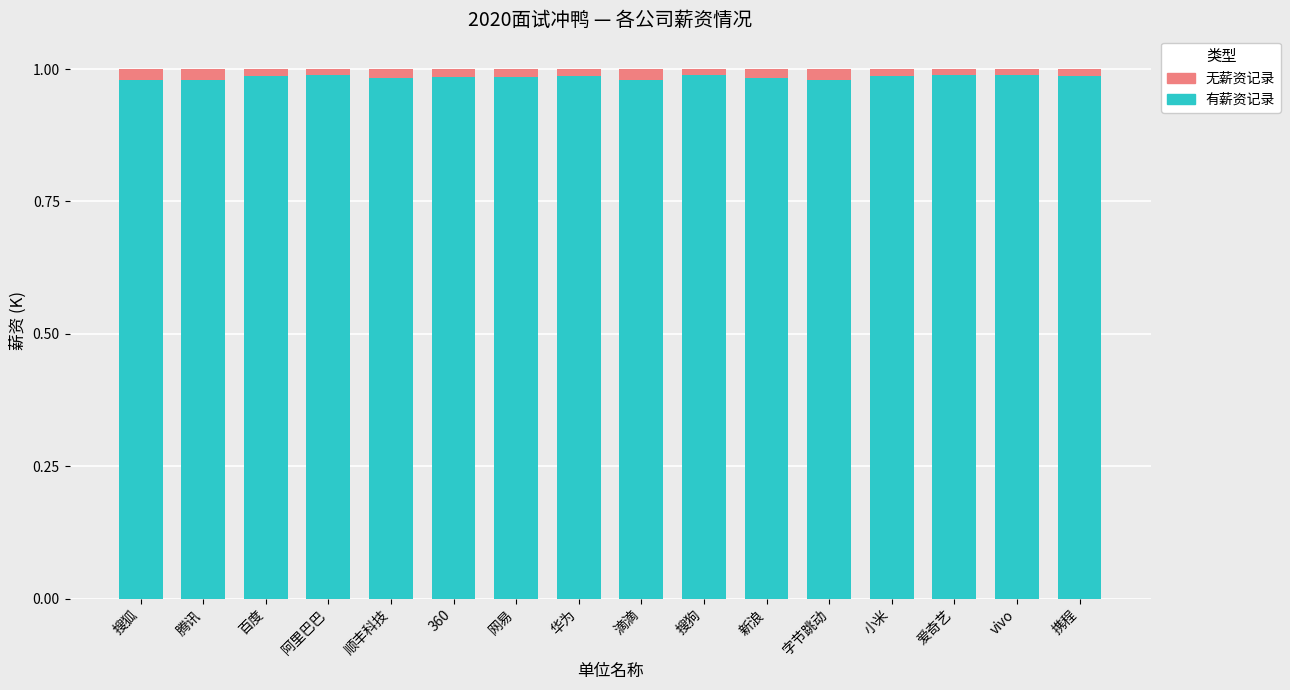

What is the sum of all 有薪资记录 values?

15.8